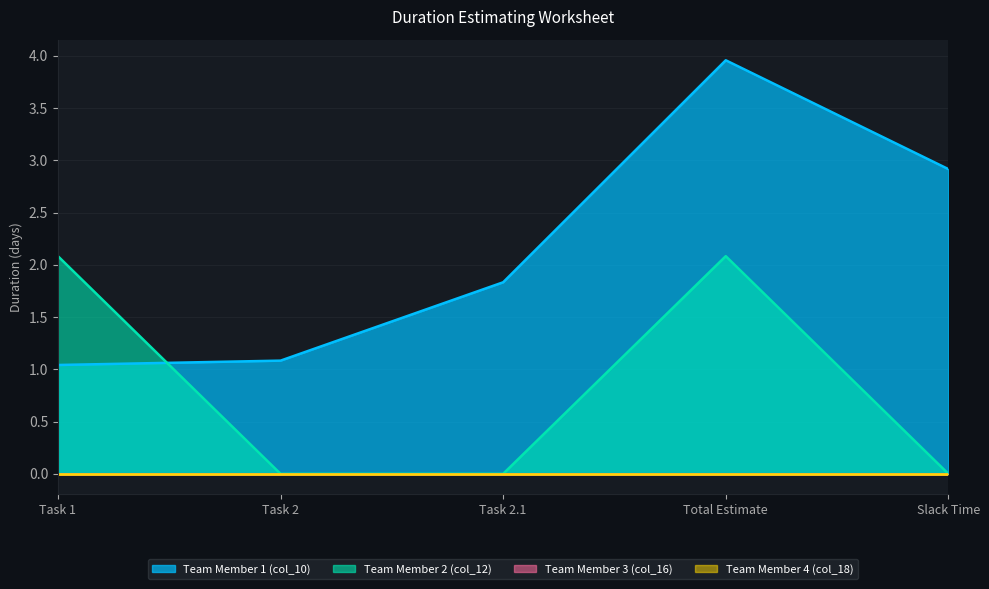

How many categories are shown in the chart?

5